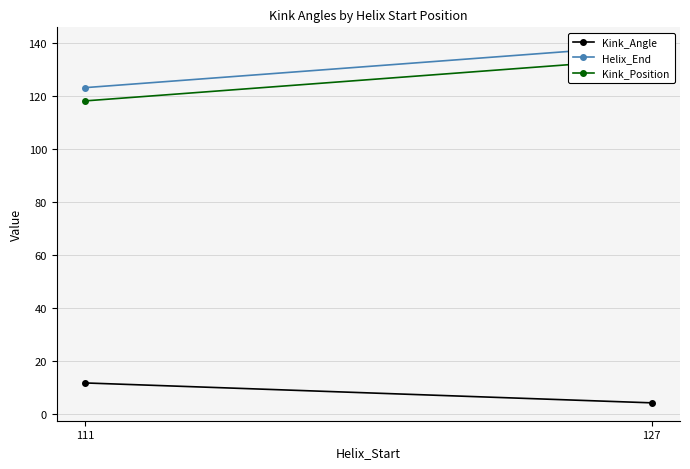

Which series has the widest spread of values?

Helix_End